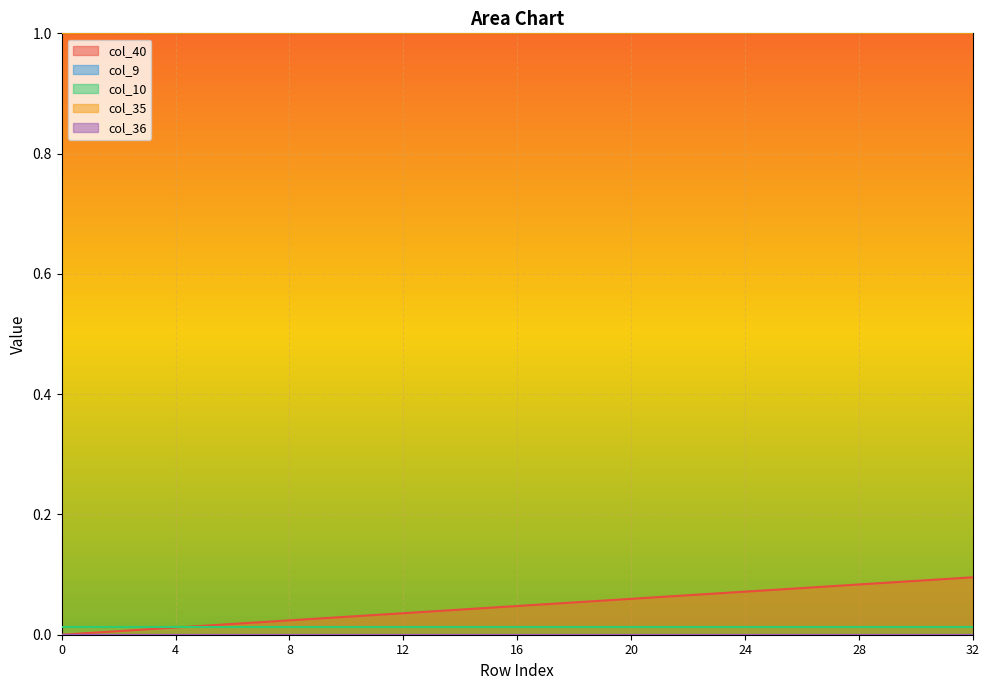

At which category is the sum across all series the highest?

32